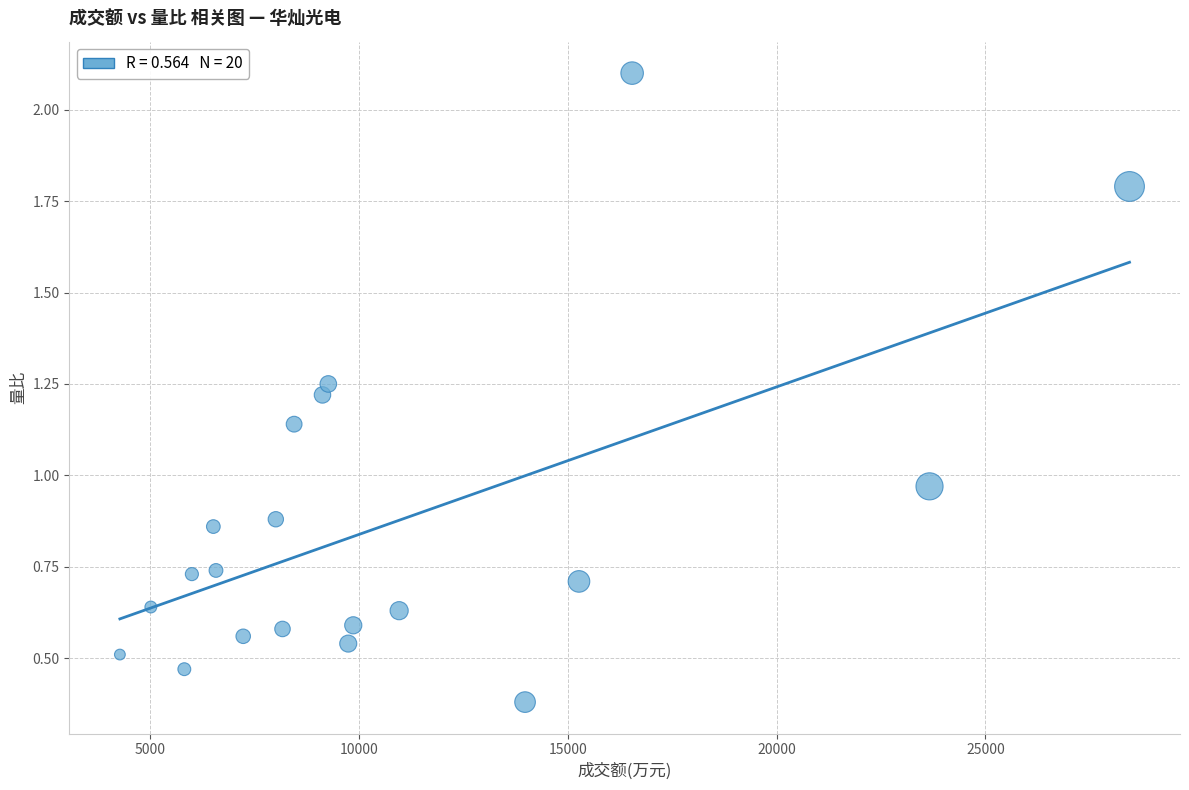

What is the range of X values (max minus min)?

24176.0